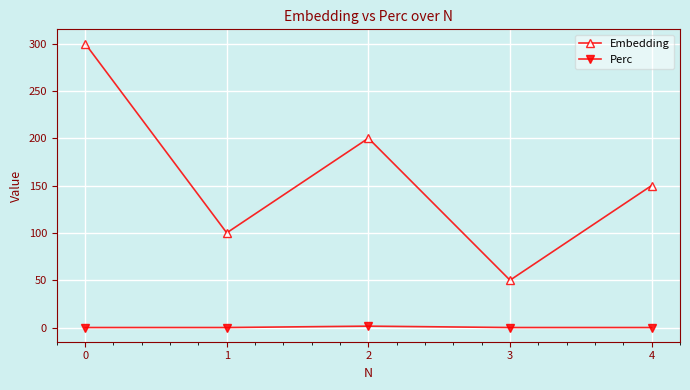

Count the number of categories in the chart.

5